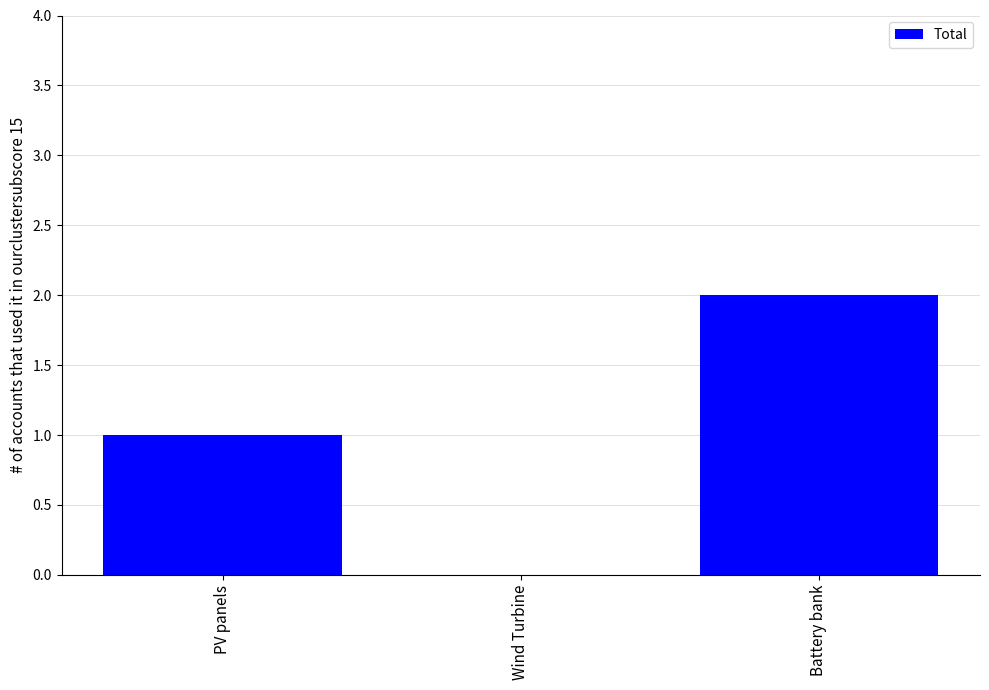

Is it true that the value at Battery bank is 2?

True